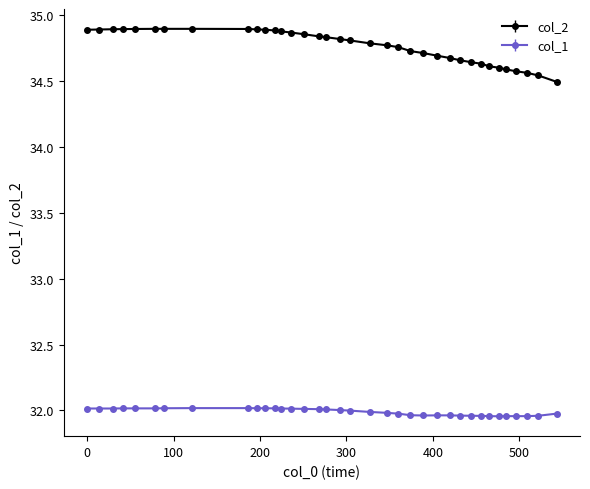

Rank the series by their maximum value, from lowest to highest.

col_1, col_2